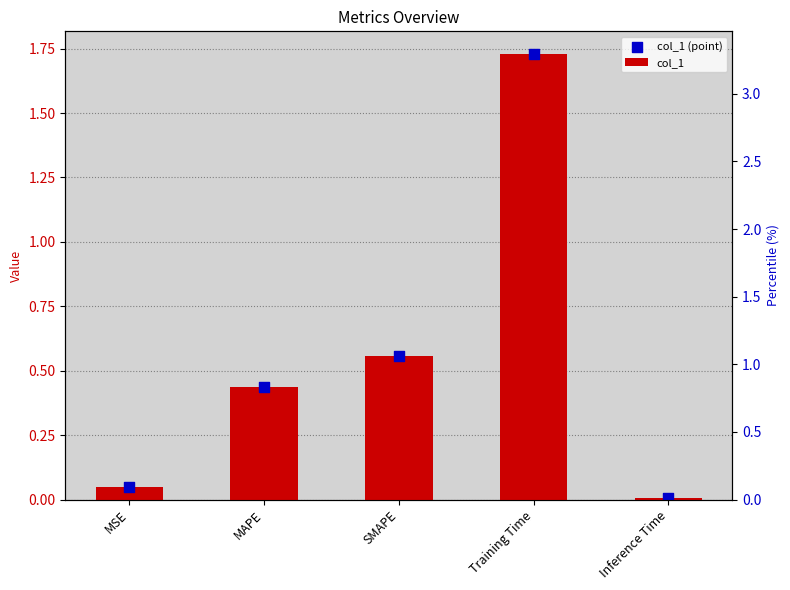

At how many categories does at least one series exceed 1?

1